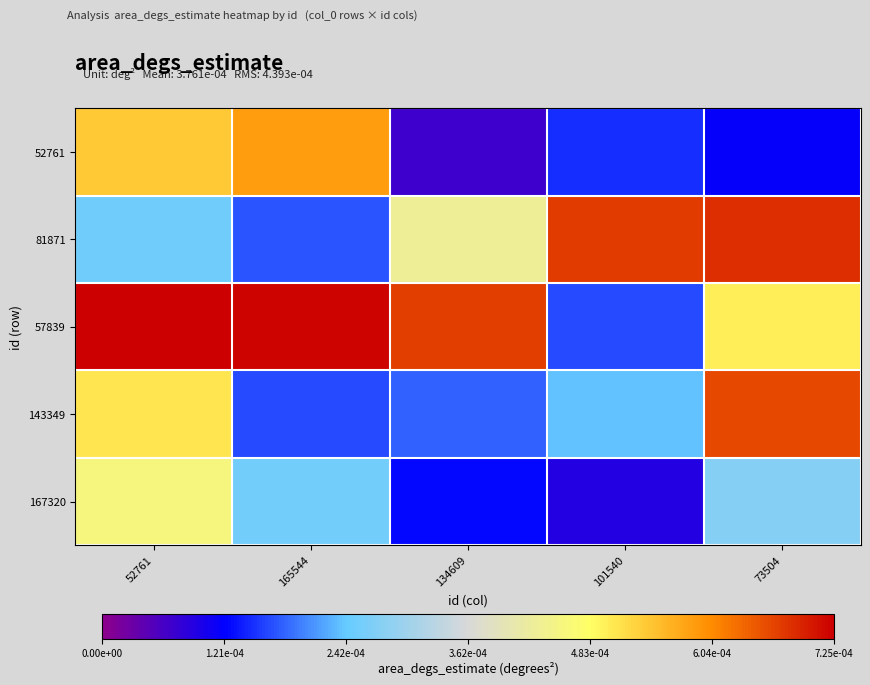

At which category is the sum across all series the highest?

52761